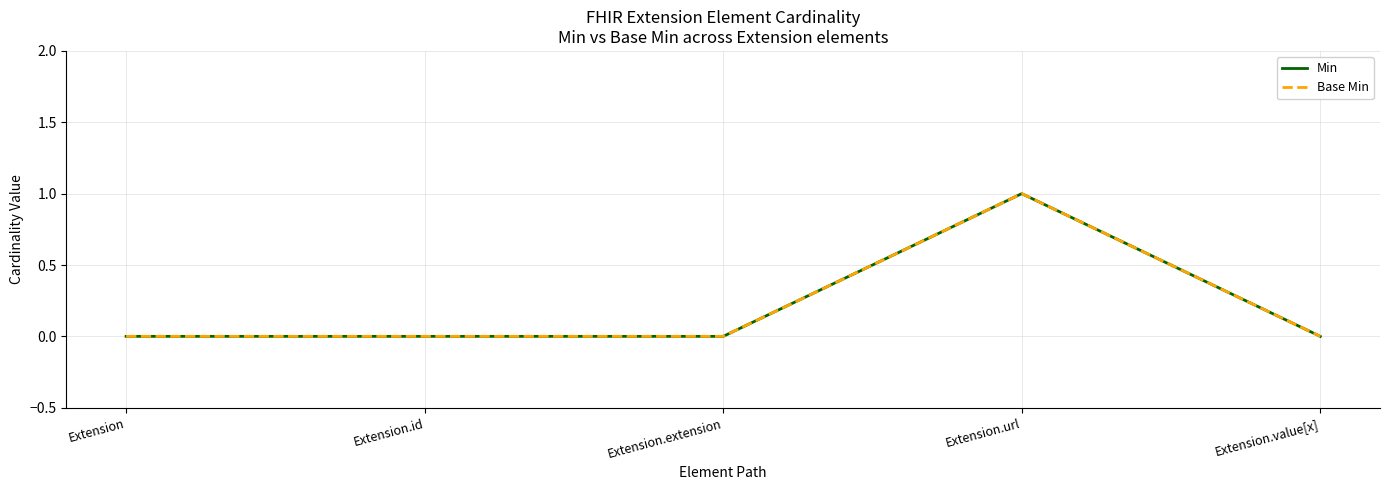

Is it true that Base Min equals 1 at Extension.url?

True